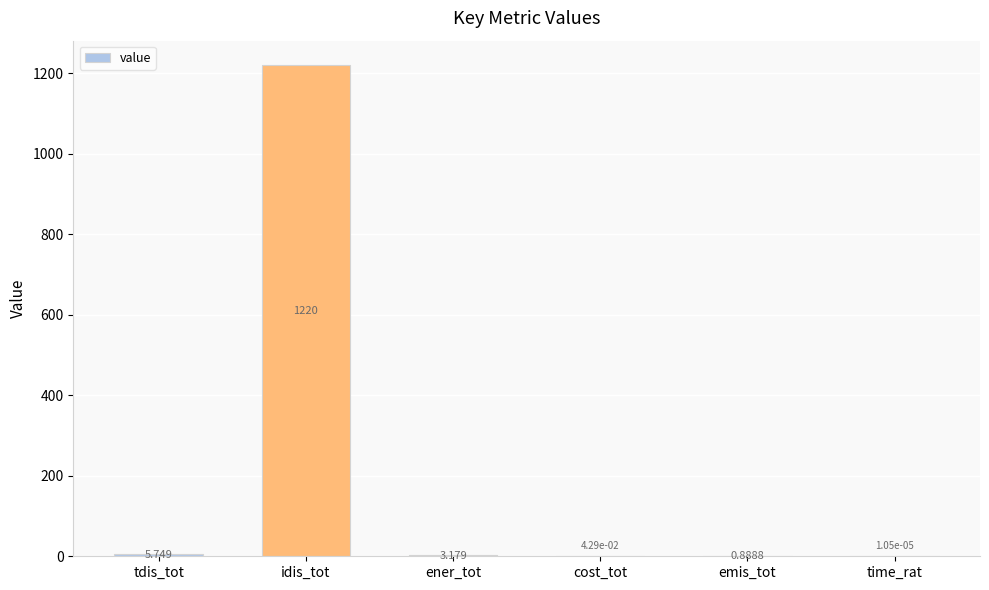

At which label does the data first exceed 3?

tdis_tot